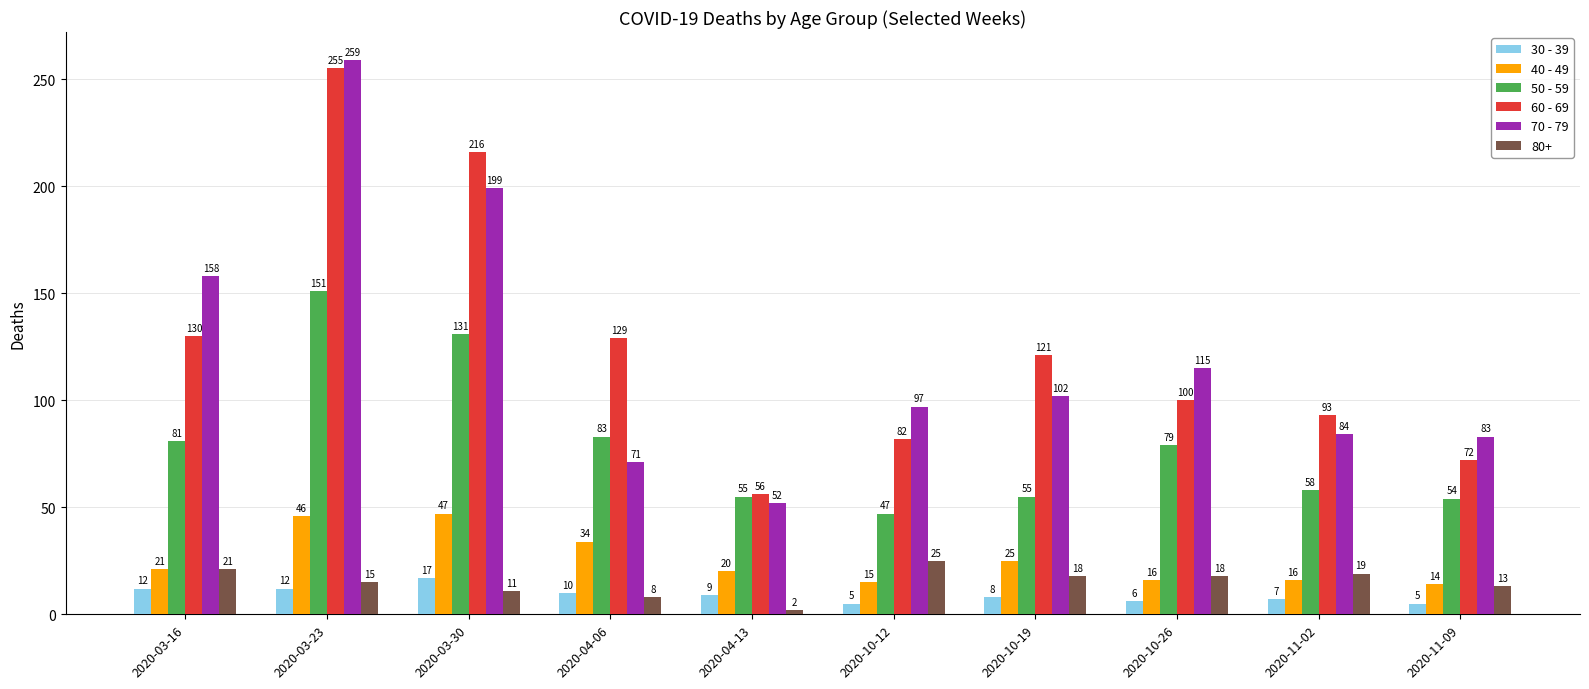

Reading left to right, what are all the values shown in this chart?

30 - 39: 12	12	17	10	9	5	8	6	7	5
40 - 49: 21	46	47	34	20	15	25	16	16	14
50 - 59: 81	151	131	83	55	47	55	79	58	54
60 - 69: 130	255	216	129	56	82	121	100	93	72
70 - 79: 158	259	199	71	52	97	102	115	84	83
80+: 21	15	11	8	2	25	18	18	19	13